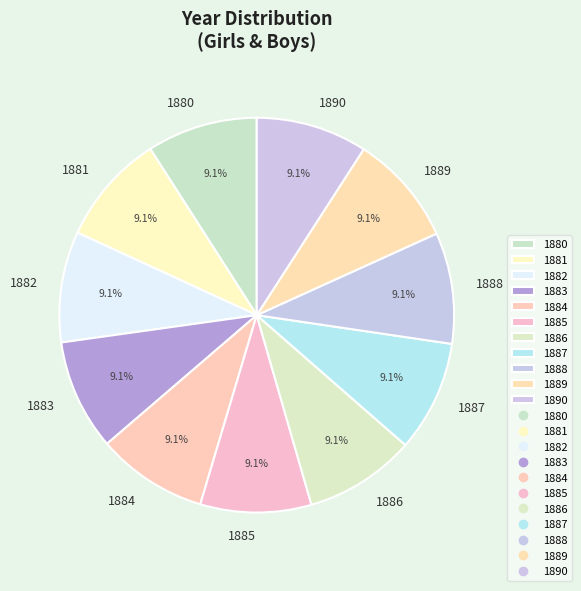

Approximately how many times larger is the value at 1881 compared to 1880?

1.0